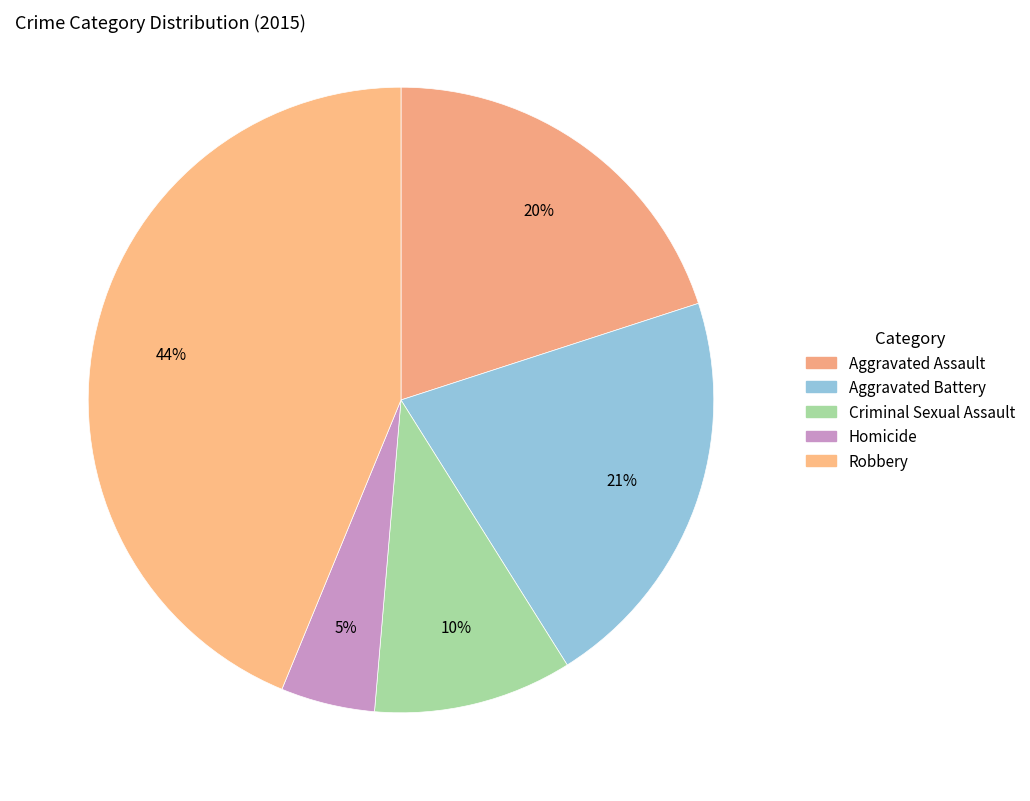

How many segments does this pie chart have?

5